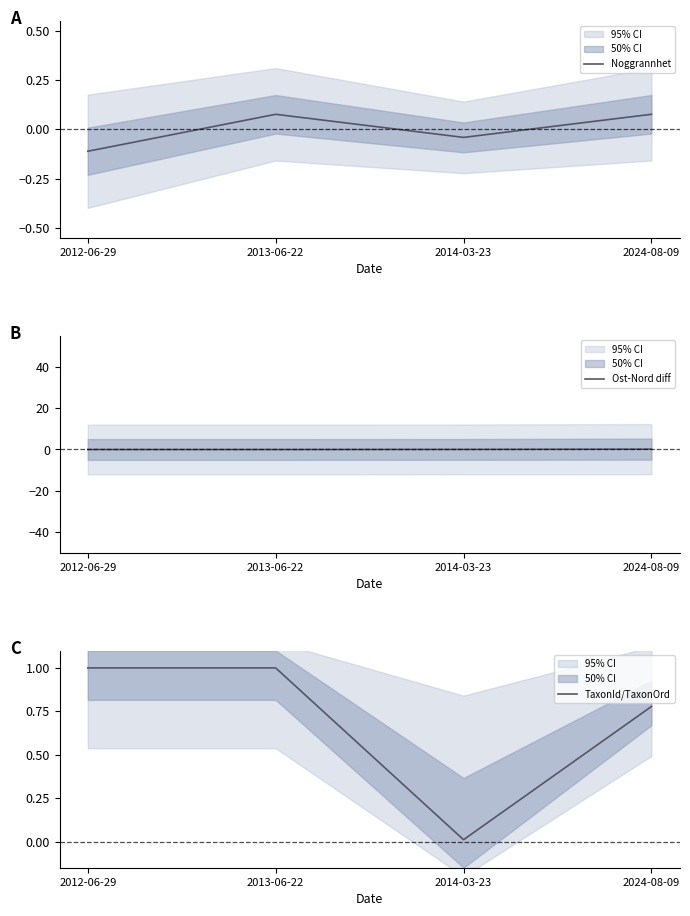

What is the label of the 2nd point from the left?

2013-06-22